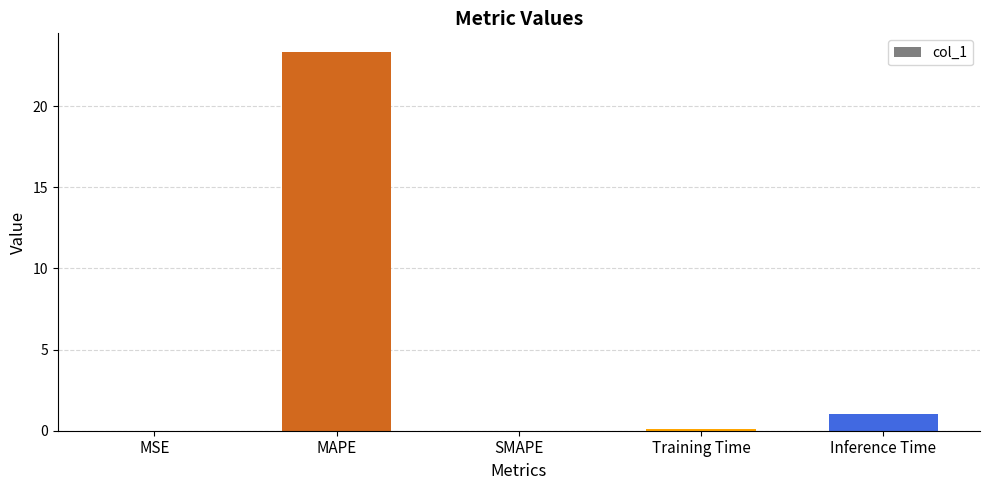

Are the bars grouped side by side (vs. stacked)?

No